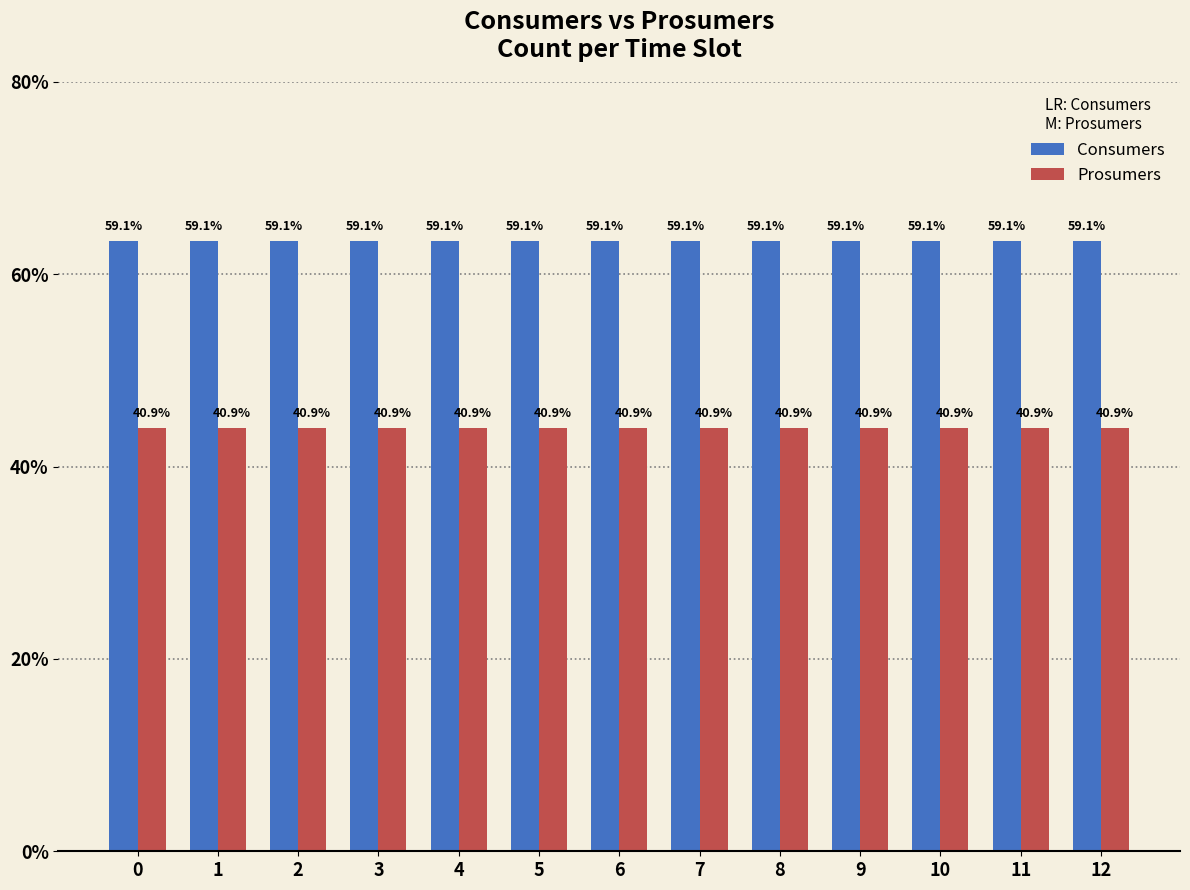

Are the bars horizontal?

No